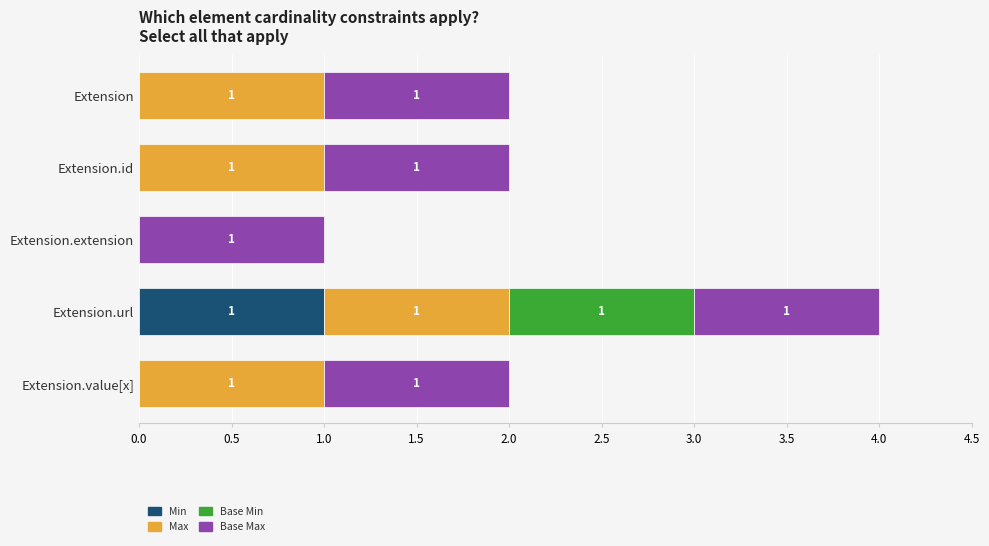

The Min series shows 0 at Extension. True or false?

True